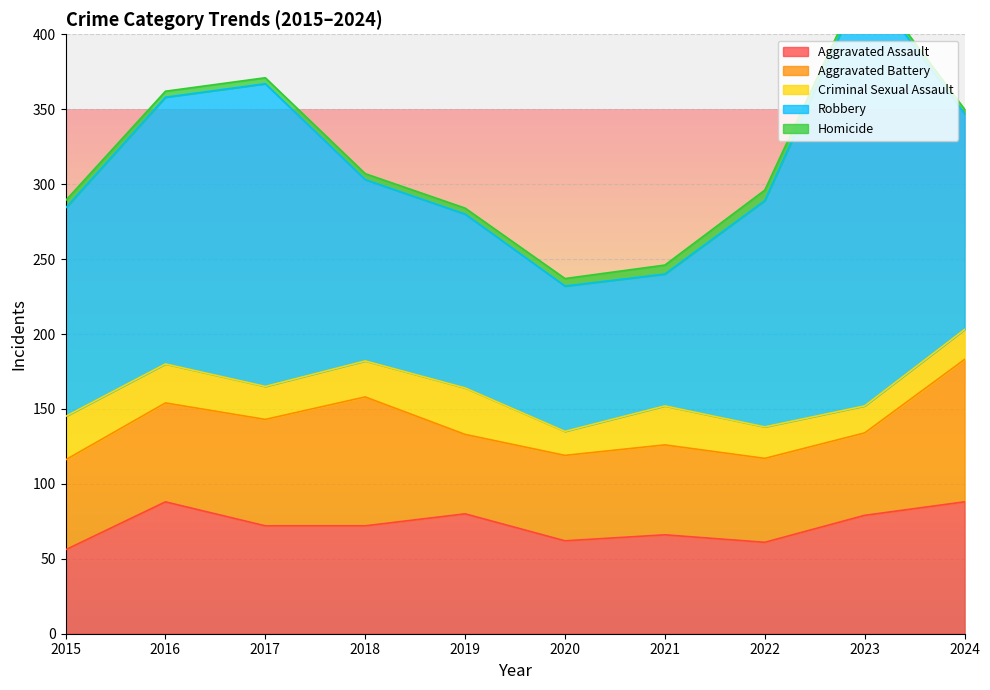

The Aggravated Assault series shows 126 at 2019. True or false?

False